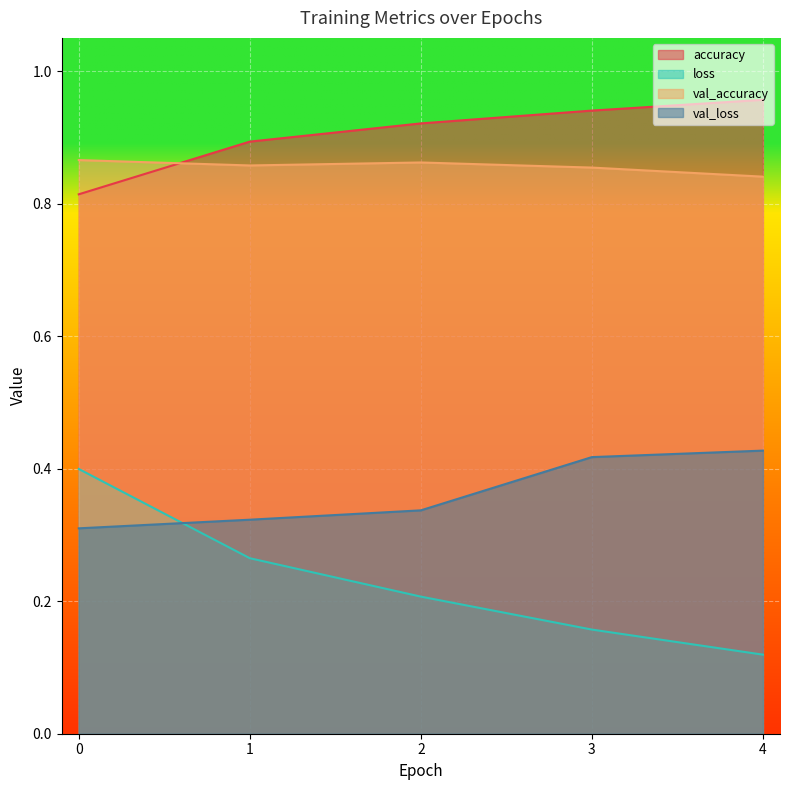

What is the greatest value displayed?

1.0